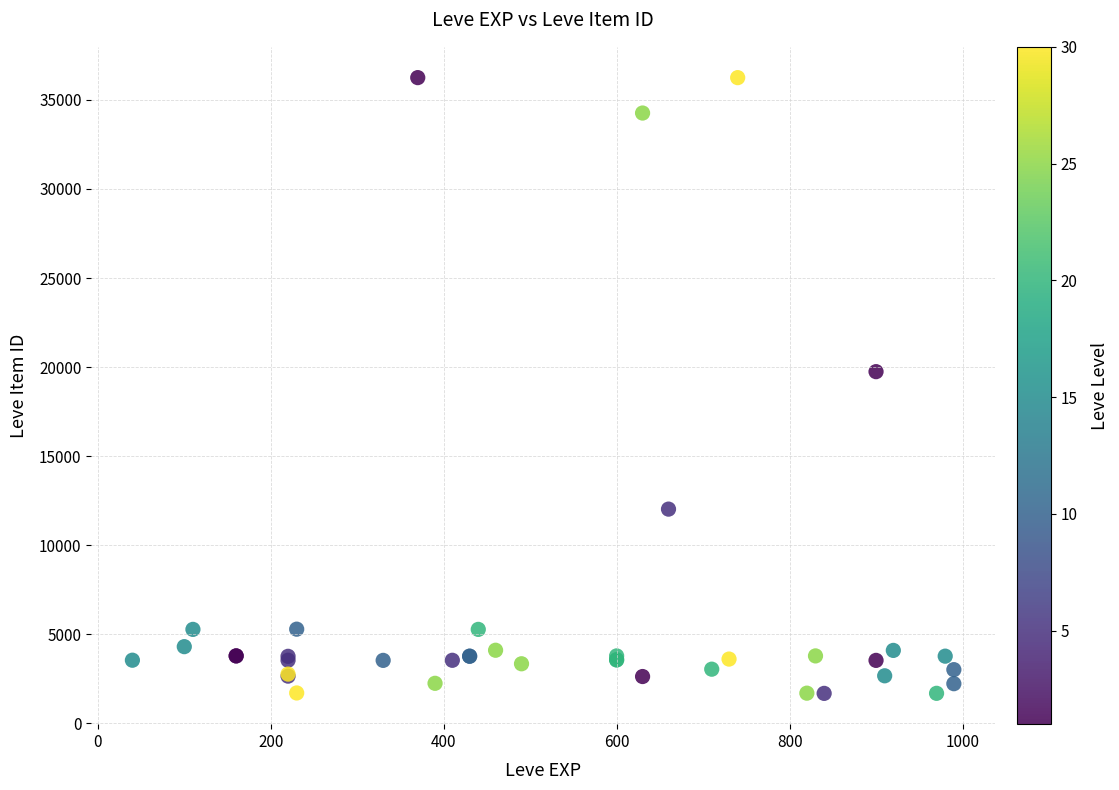

What Y value in the scatter plot is closest to 18967?

19744